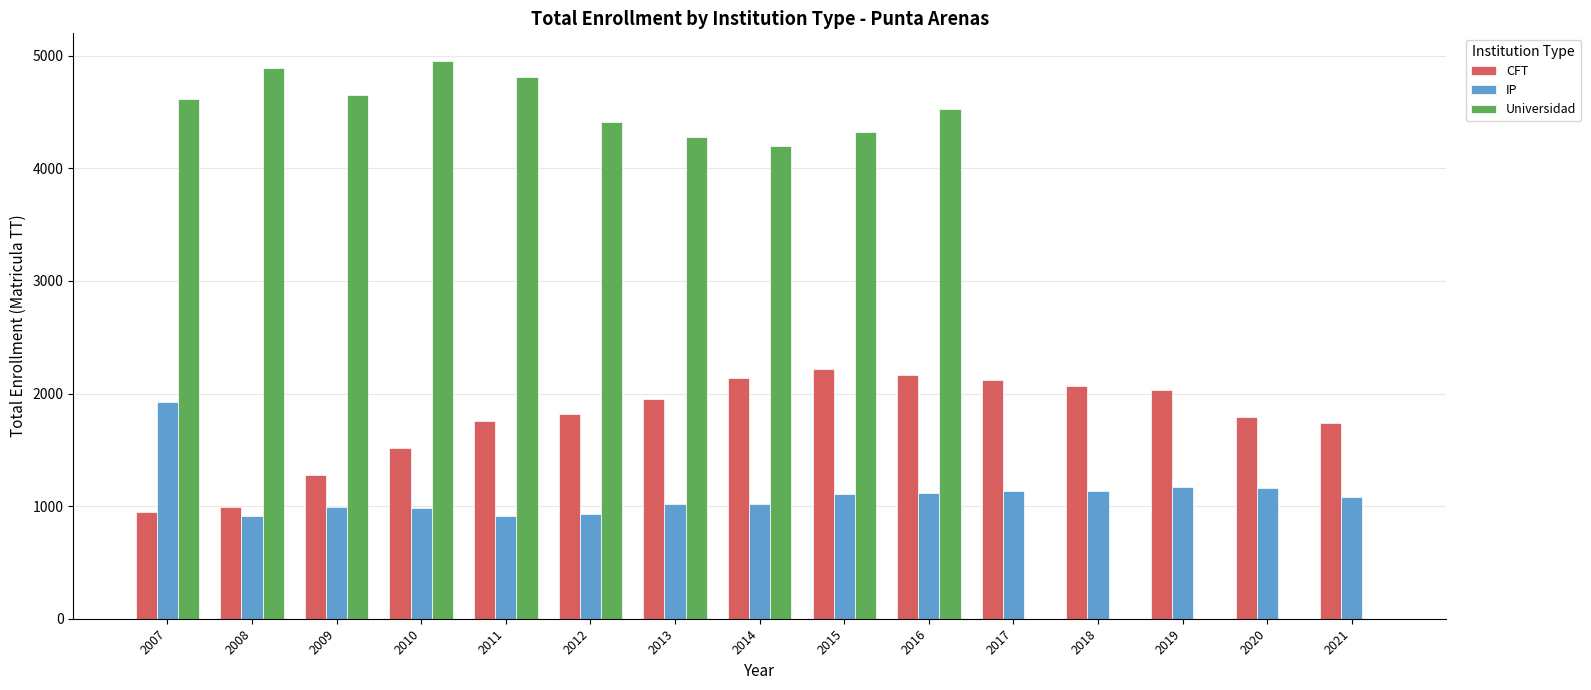

Between 2011 and 2019, which series saw the biggest shift?

Universidad